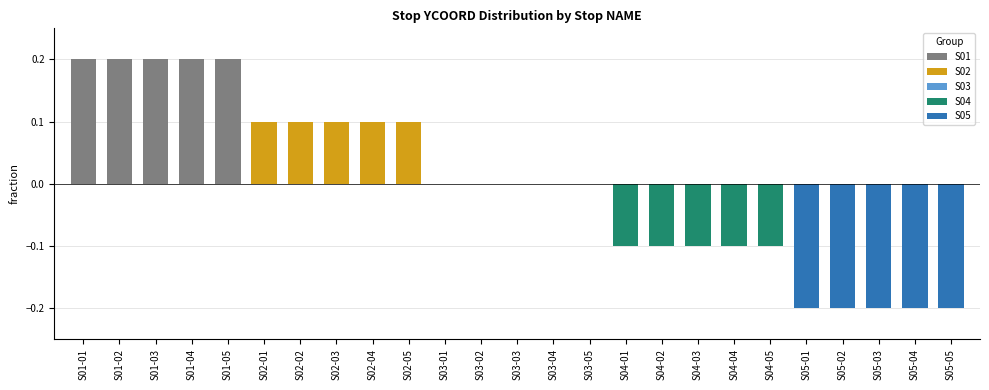

What is the smallest value displayed?

-0.2